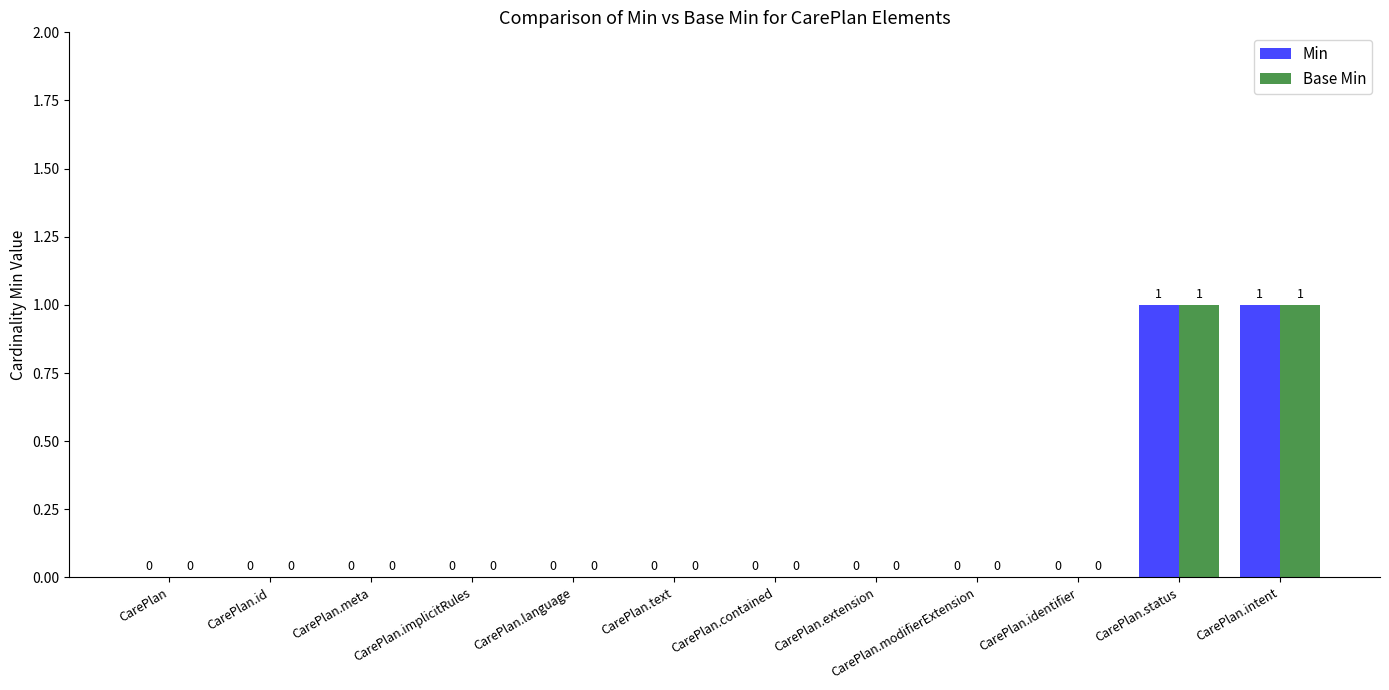

The Base Min series shows 0 at CarePlan.modifierExtension. True or false?

True